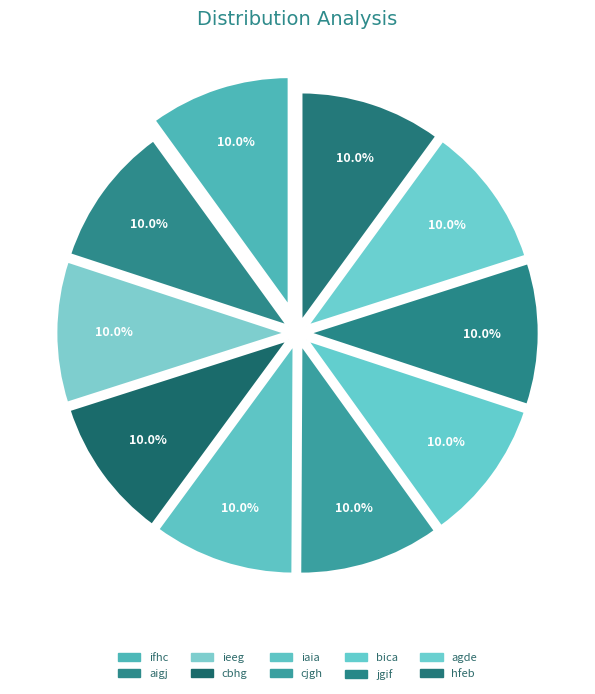

What is the smallest slice in the pie chart?

ifhc